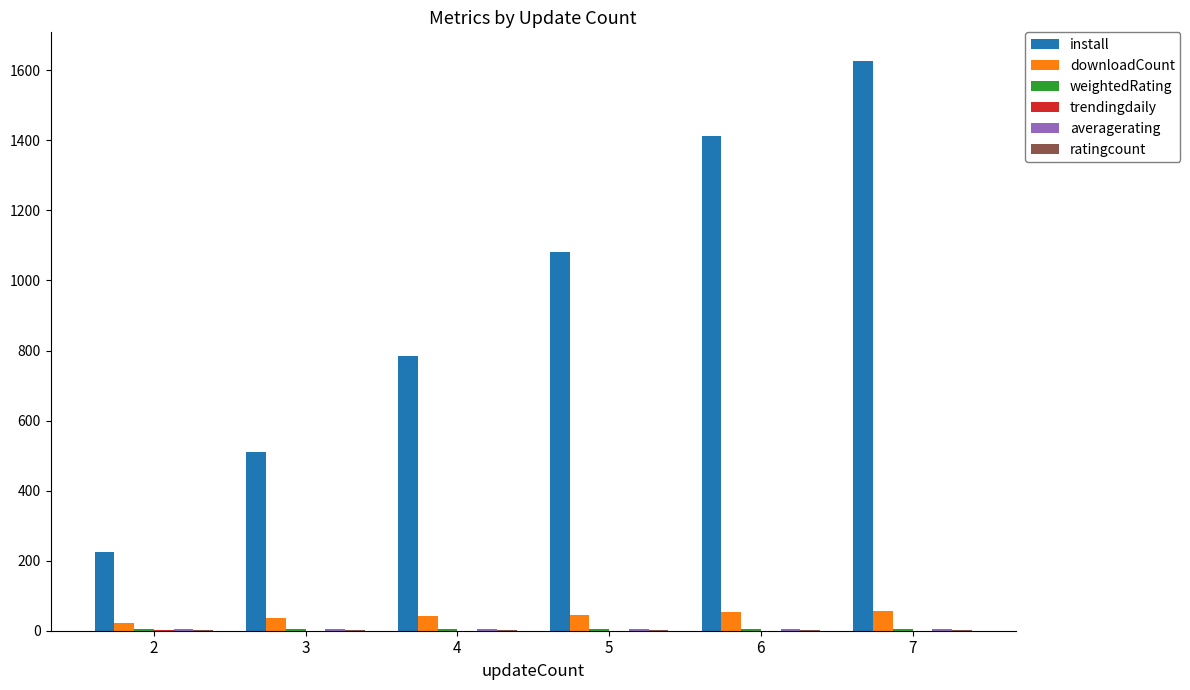

The value of downloadCount at 5 is 45.0. True or false?

True